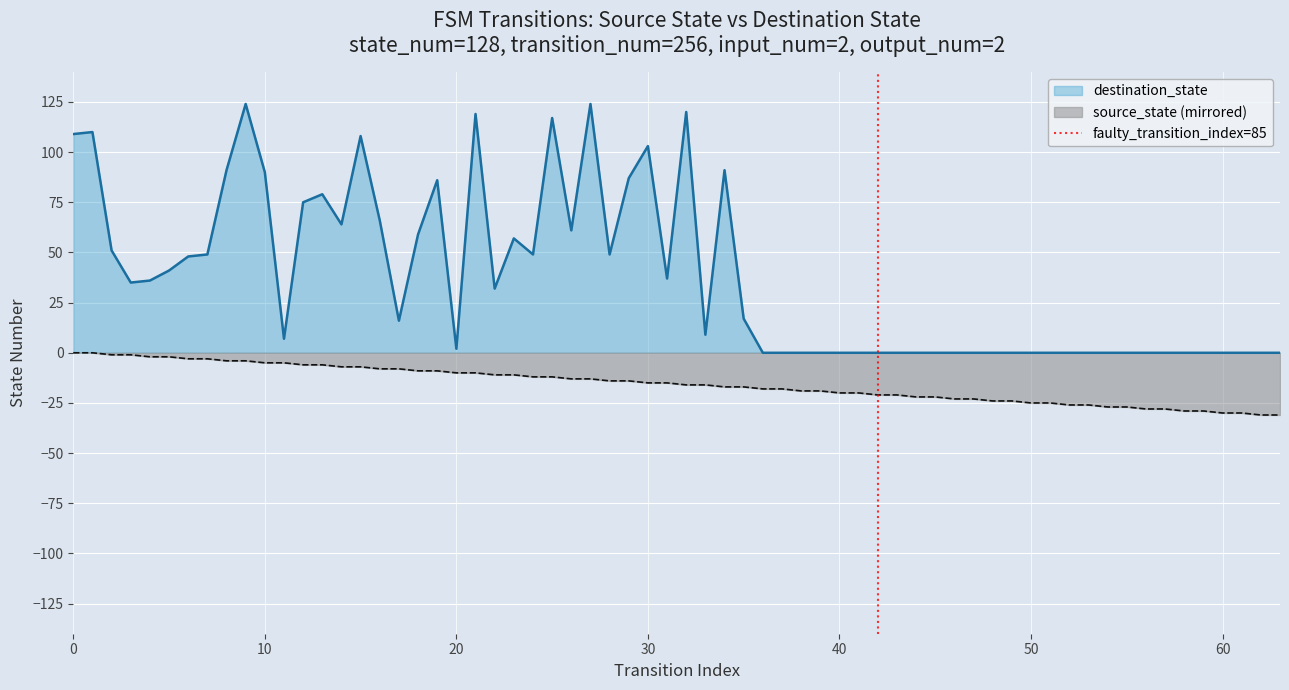

True or false: source_state (mirrored) and destination_state intersect in this chart.

False